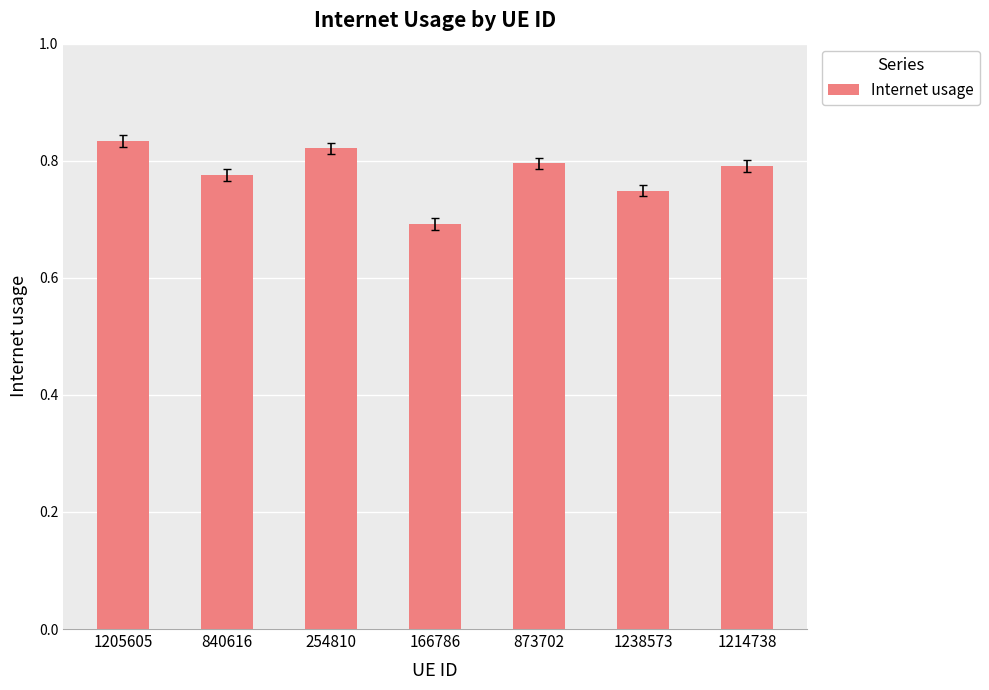

Which label corresponds to the smallest value in the chart?

166786